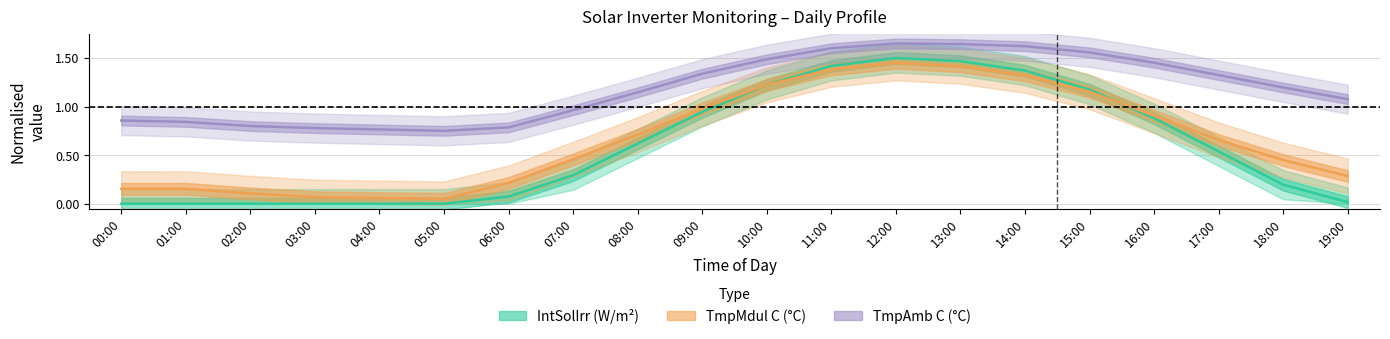

Rank the series by their maximum value, from lowest to highest.

TmpMdul C, IntSolIrr, TmpAmb C